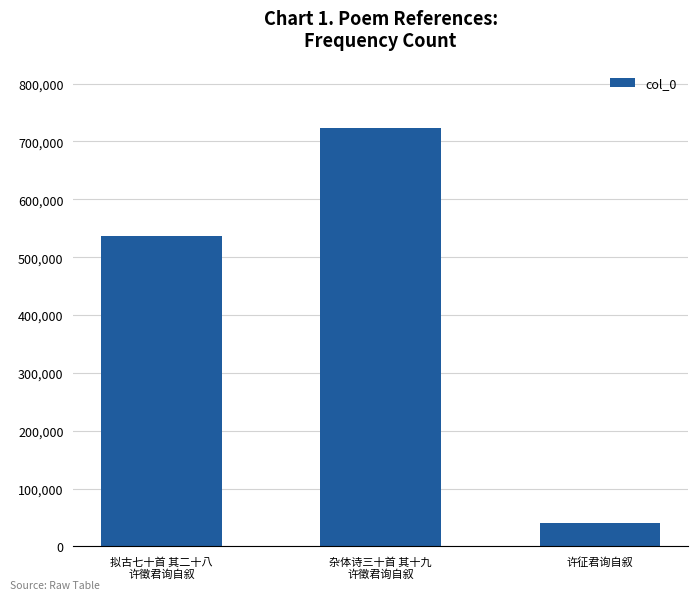

The chart shows a value of 722862 at 杂体诗三十首 其十九
许徵君询自叙. True or false?

True